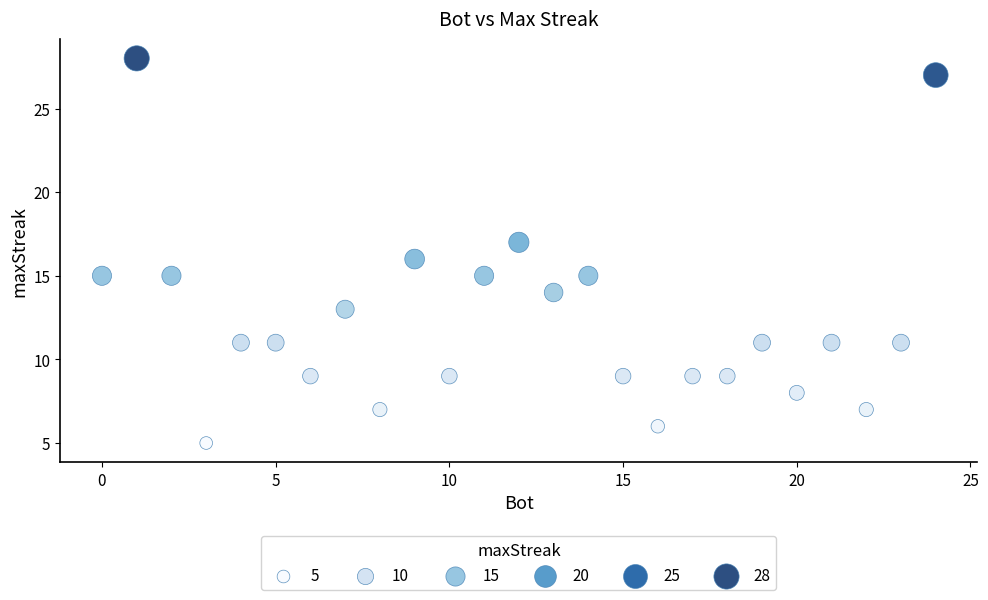

What is the range of X values (max minus min)?

24